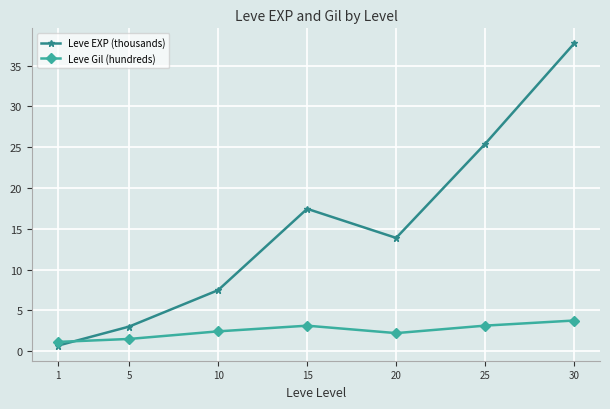

Where is the first local minimum for Leve Gil (hundreds)?

20